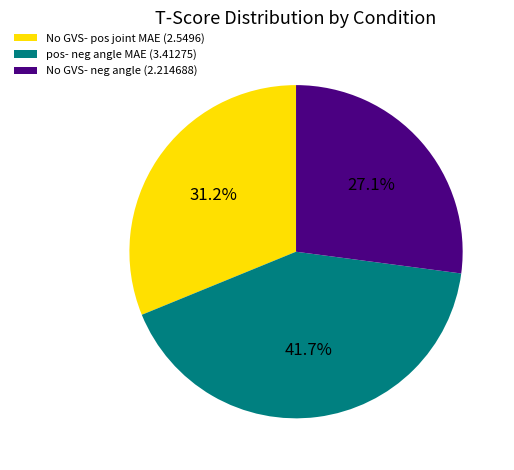

Is it true that No GVS- neg angle is 27% of the pie?

True